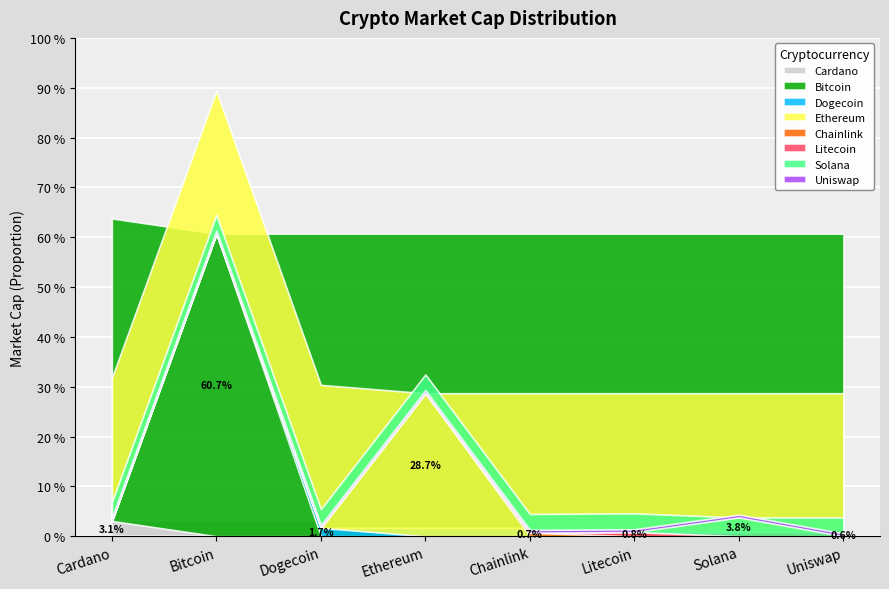

Does the chart display data point markers on the line(s)?

No